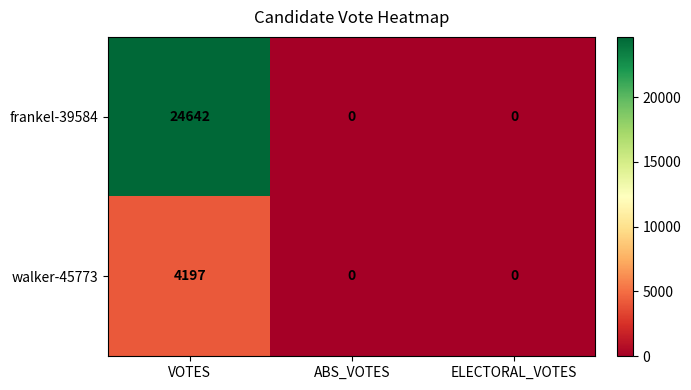

What is the difference between the walker-45773 values at VOTES and ELECTORAL_VOTES?

4197